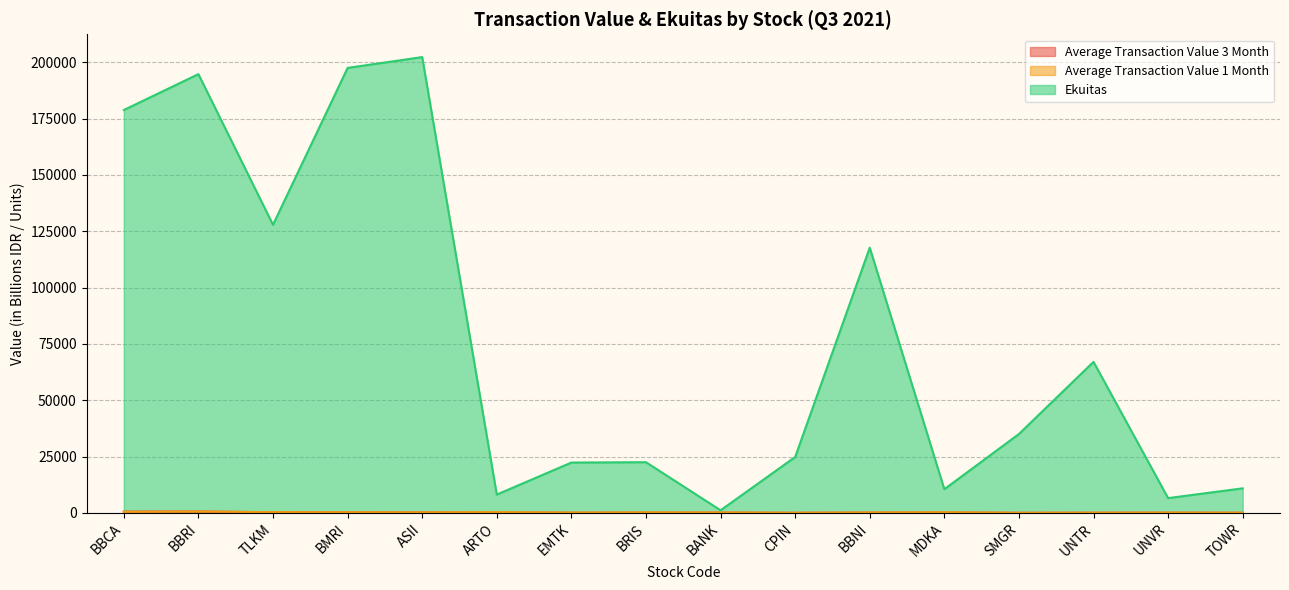

Does the chart display data point markers on the line(s)?

No